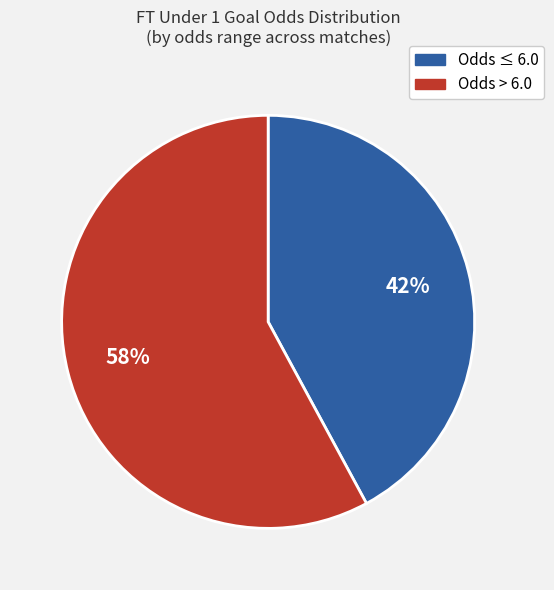

To the nearest percent, what is the average slice percentage?

50%